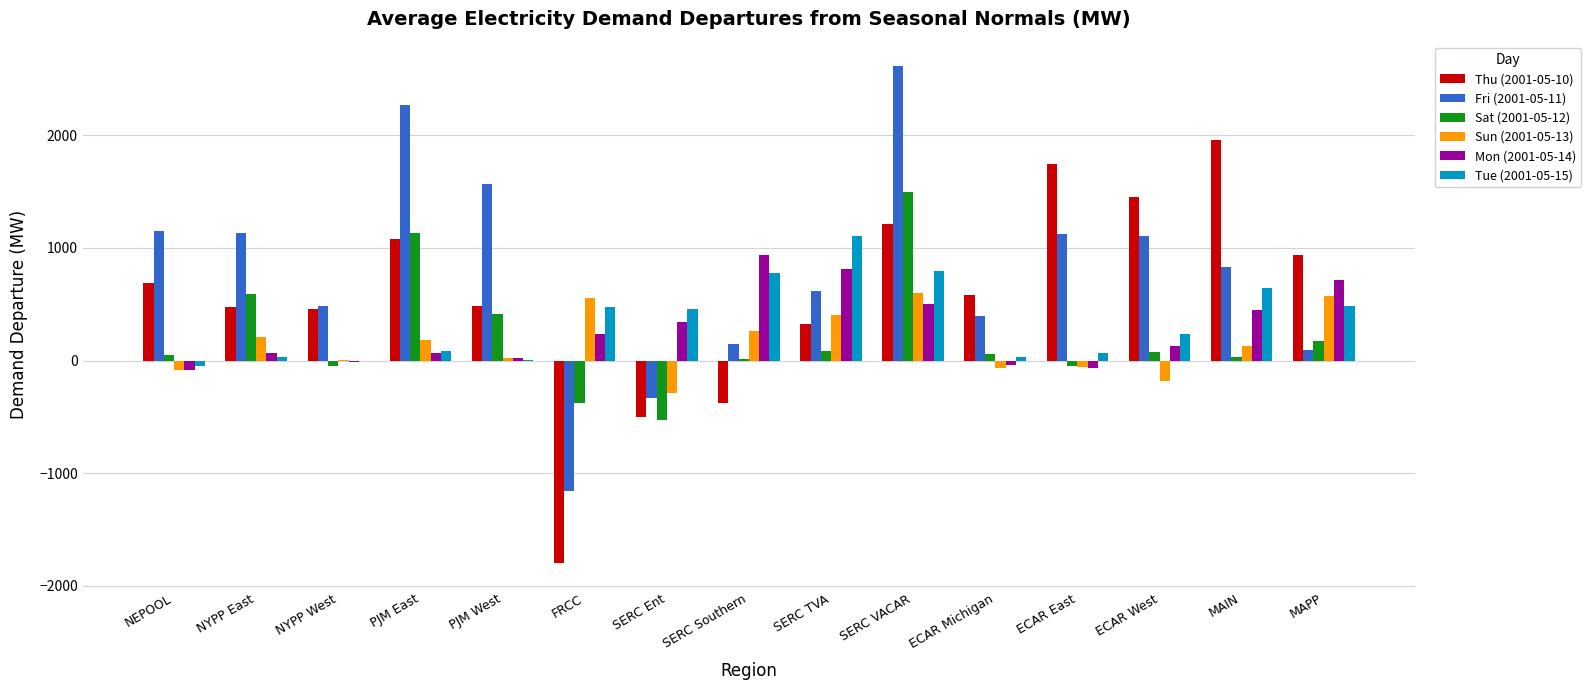

Are the bars horizontal?

No